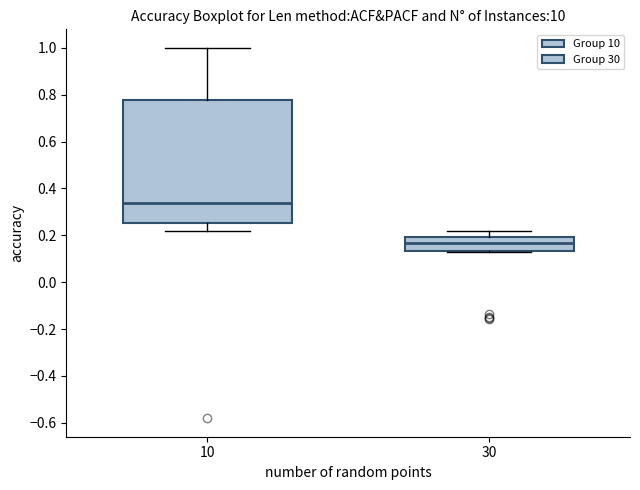

Comparing the boxes themselves (not the whiskers), which one is the tallest?

10